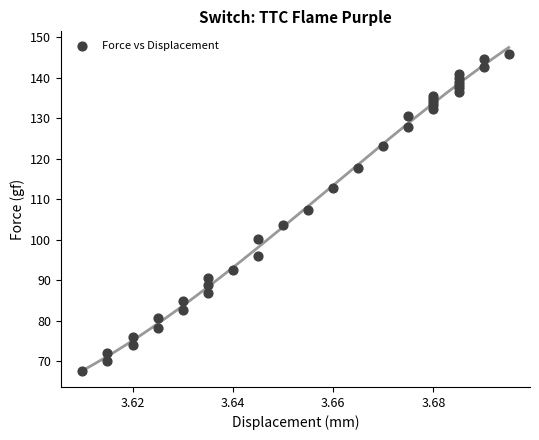

What Y value in the scatter plot is closest to 106?

107.4